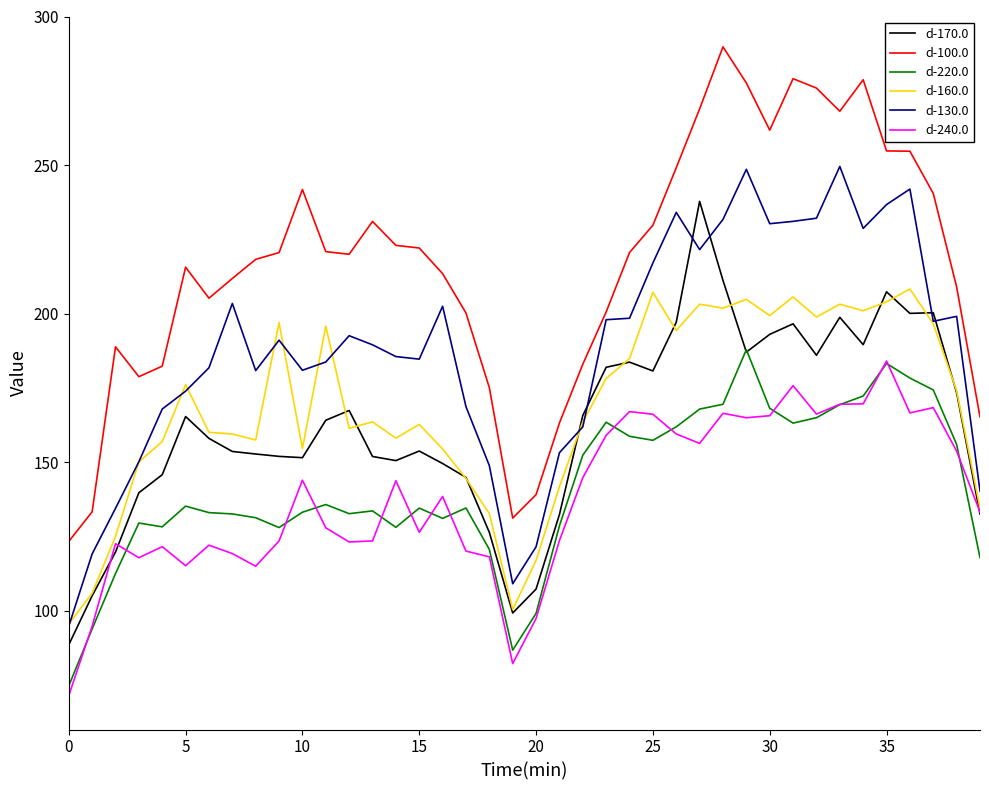

Which series has the largest total across all categories?

d-100.0